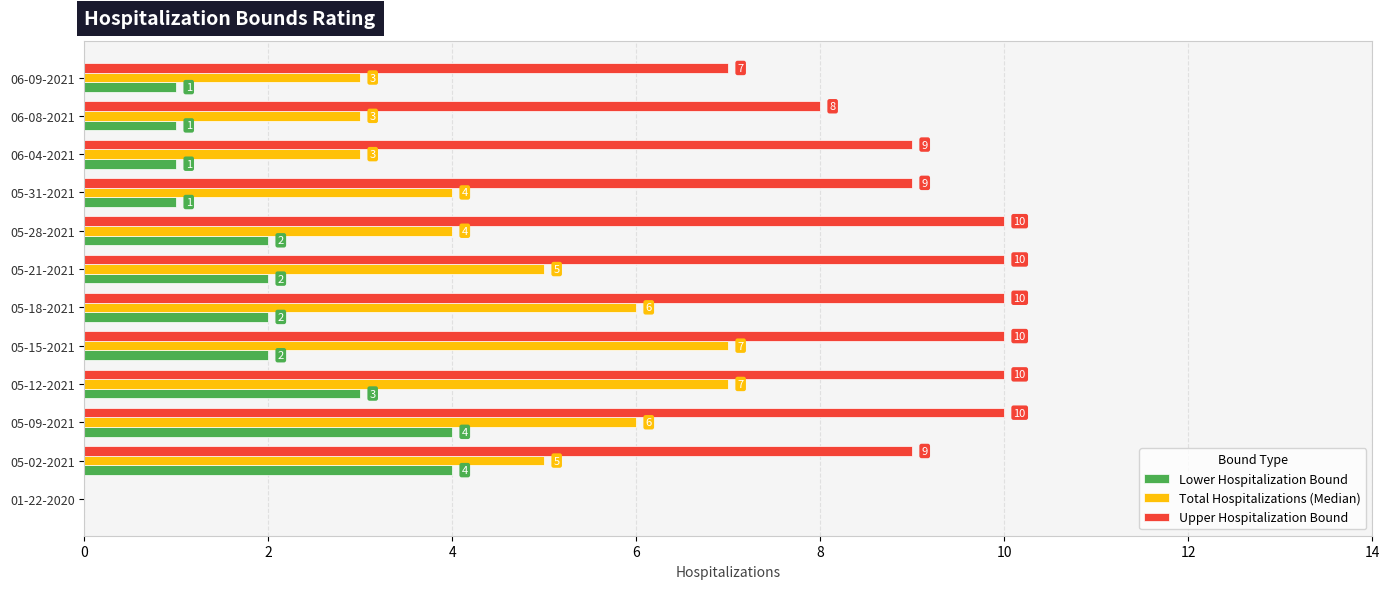

What is the total value across all series at 05-02-2021?

18